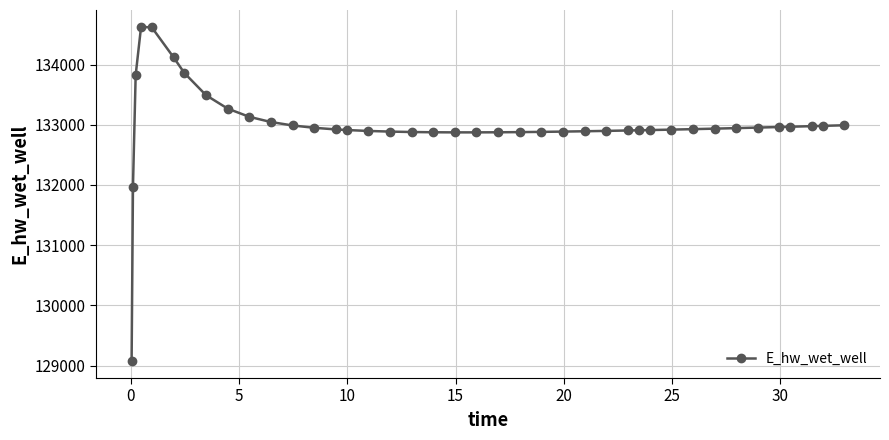

What is the smallest value displayed?

129070.3